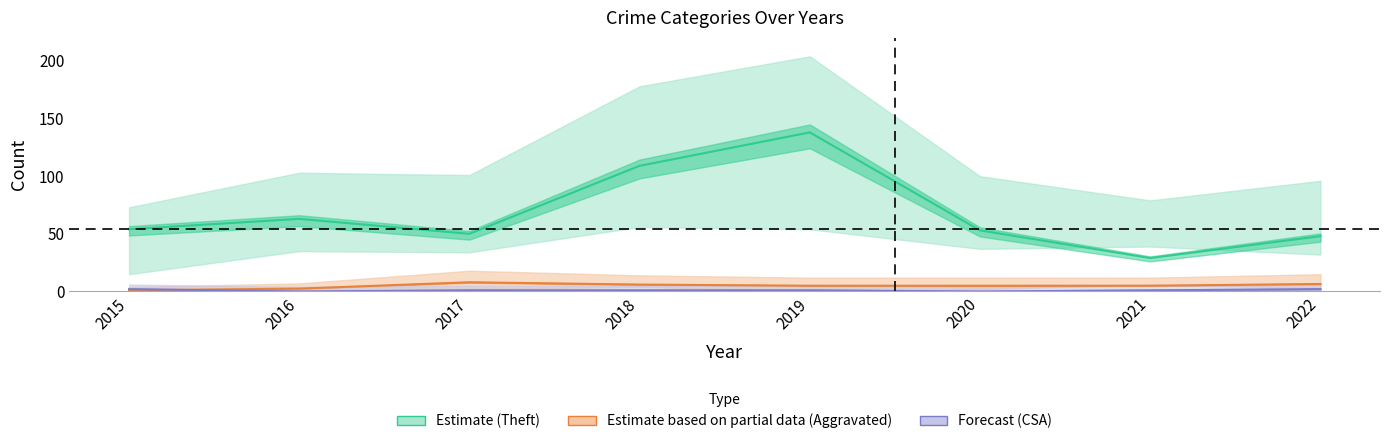

At which category is the sum across all series the highest?

2019